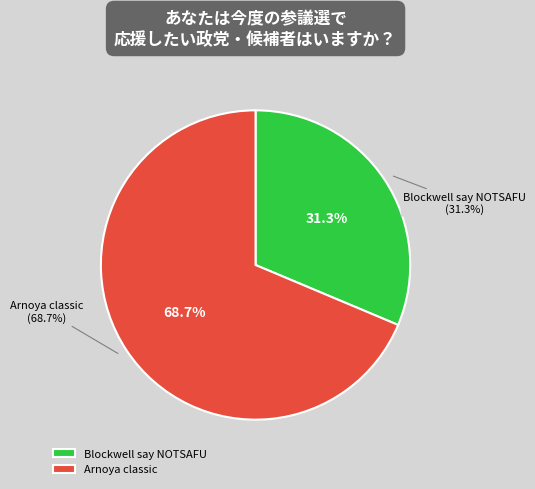

The Blockwell say NOTSAFU slice represents 31% of the pie. True or false?

True